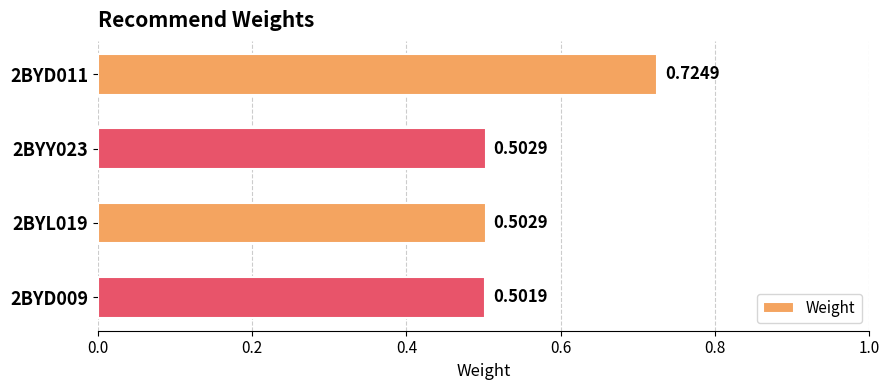

At which category does the chart reach its minimum across all series?

2BYD009